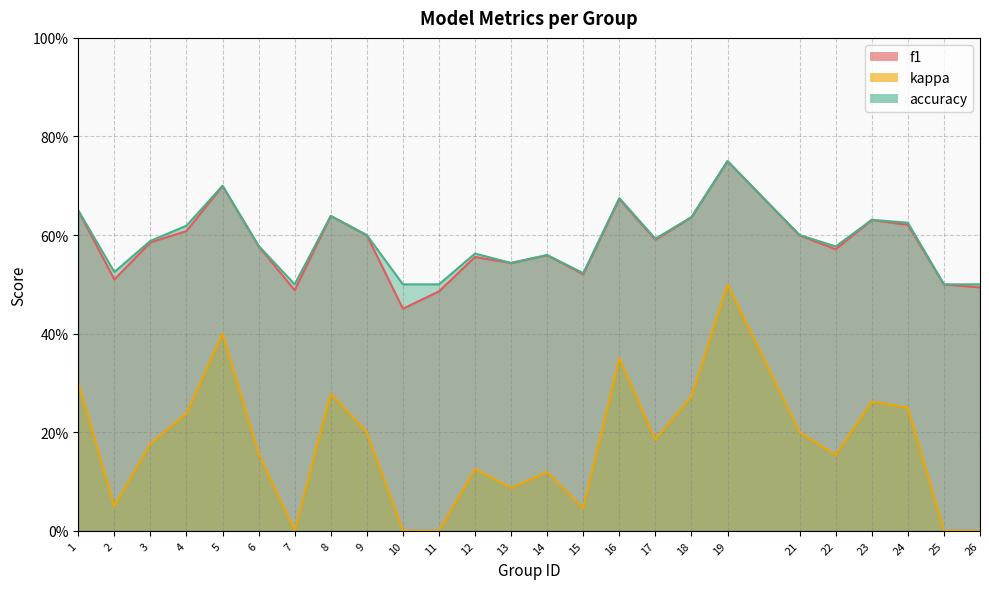

Where is the first local minimum for f1?

2